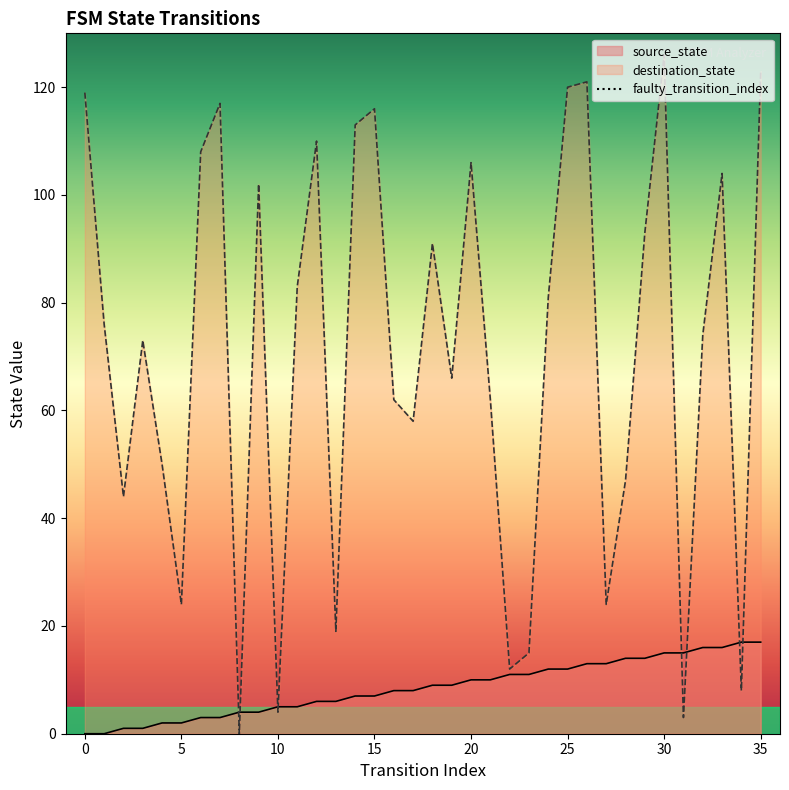

Does the chart have visible grid lines?

No